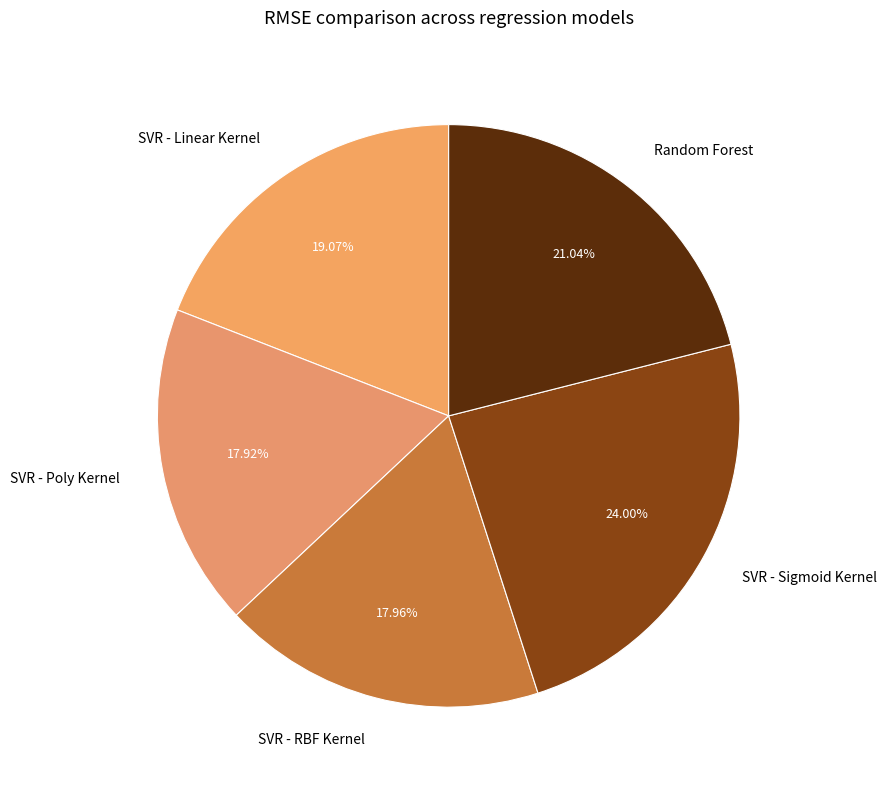

Does SVR - Poly Kernel account for over 50% of the chart?

No